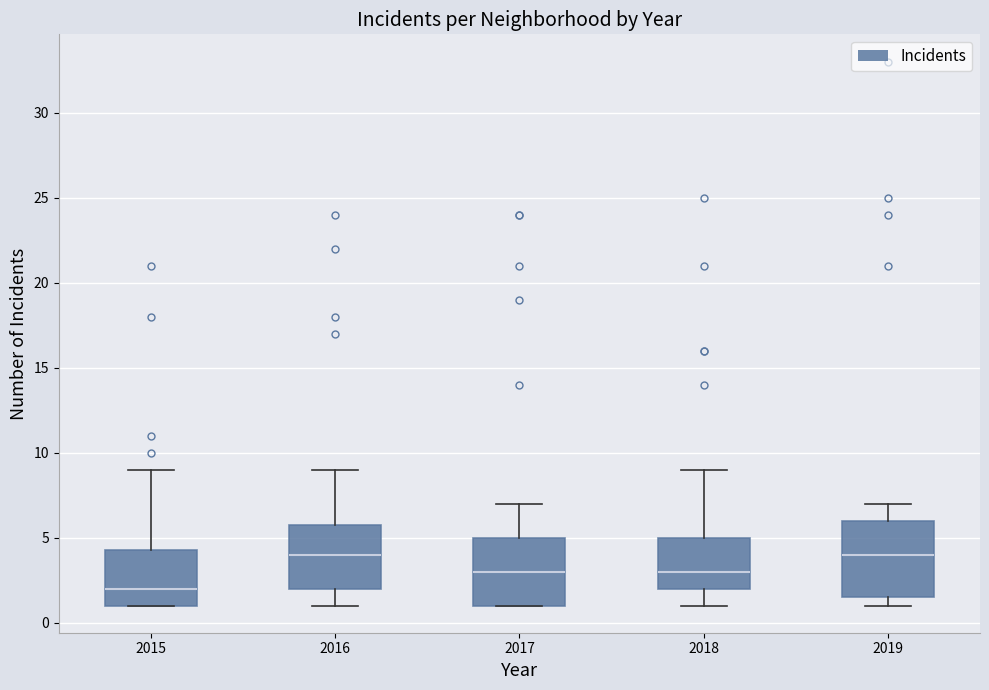

Reading left to right, transcribe this box plot: for each box, give where its median line is, the range the box spans, and where its two whiskers end, as read against the y-axis. The values are not printed on the chart, so give them approximately, as read against the axis.

2015: median 2.0, box 1.0 to 4.5, whiskers 1.0 to 9.0
2016: median 4.0, box 2.0 to 6.0, whiskers 1.0 to 9.0
2017: median 3.0, box 1.0 to 5.0, whiskers 1.0 to 7.0
2018: median 3.0, box 2.0 to 5.0, whiskers 1.0 to 9.0
2019: median 4.0, box 1.5 to 6.0, whiskers 1.0 to 7.0